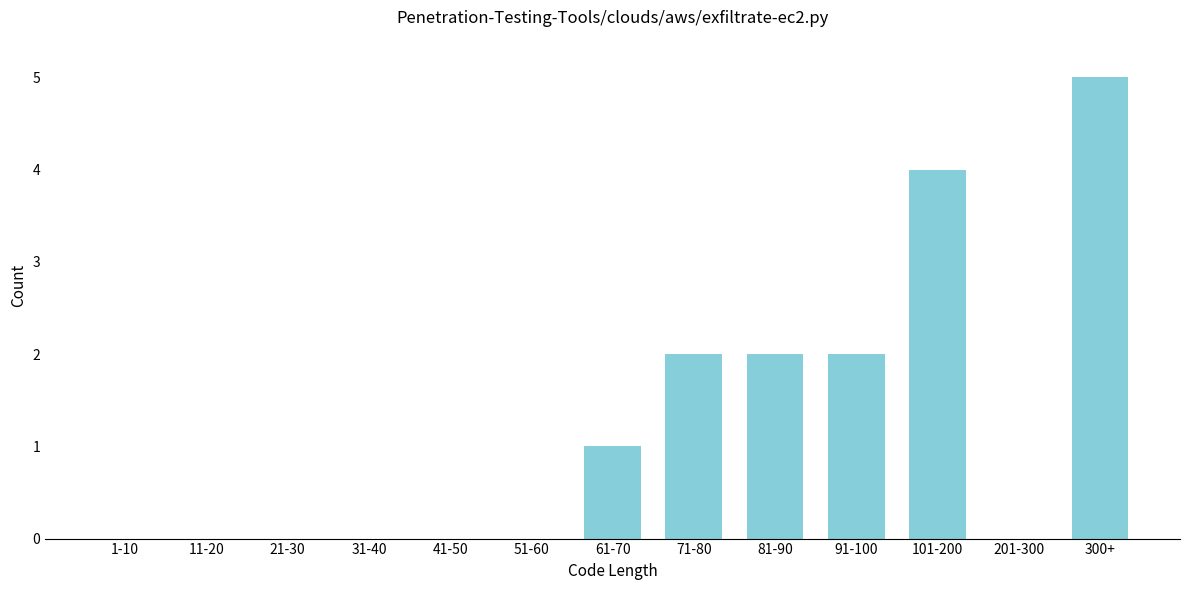

Reading left to right, transcribe all the data shown in this chart.

1-10=0	11-20=0	21-30=0	31-40=0	41-50=0	51-60=0	61-70=1	71-80=2	81-90=2	91-100=2	101-200=4	201-300=0	300+=5